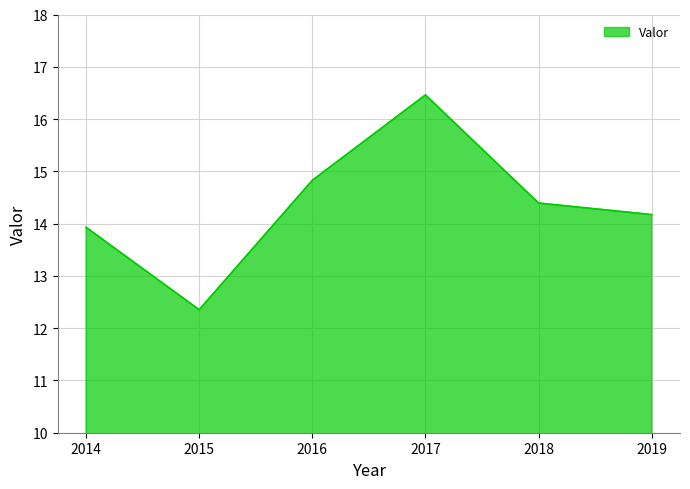

How many lines are shown in the chart?

1